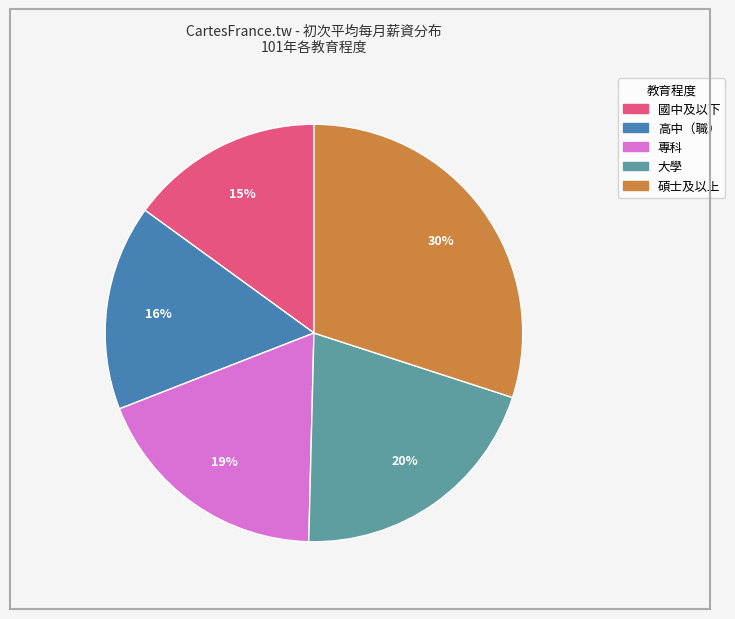

Do 專科 and 國中及以下 together represent more than half of the pie?

No